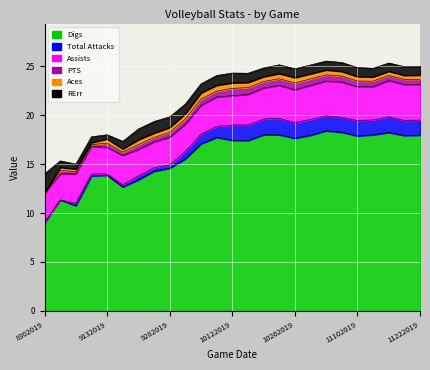

Rank the categories by Assists value from highest to lowest.

11162019, 11172019, 11222019, 11092019, 11032019, 11022019, 11102019, 11132019, 10202019, 10262019, 10192019, 10132019, 8302019, 9062019, 9142019, 10092019, 10122019, 10062019, 9282019, 9072019, 10052019, 9132019, 9212019, 8312019, 9222019